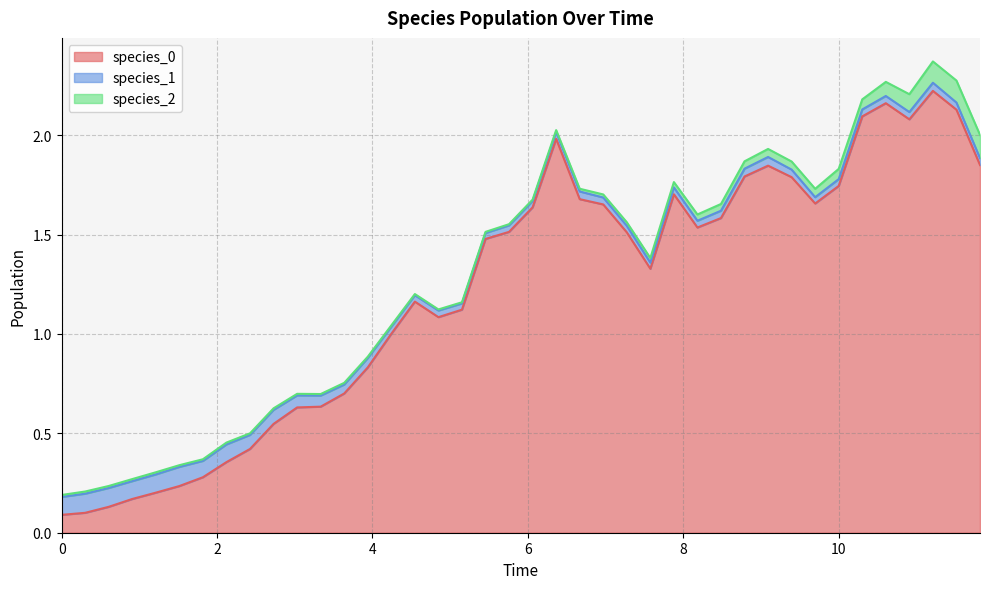

True or false: species_2 has more than 2 interior local peaks.

True